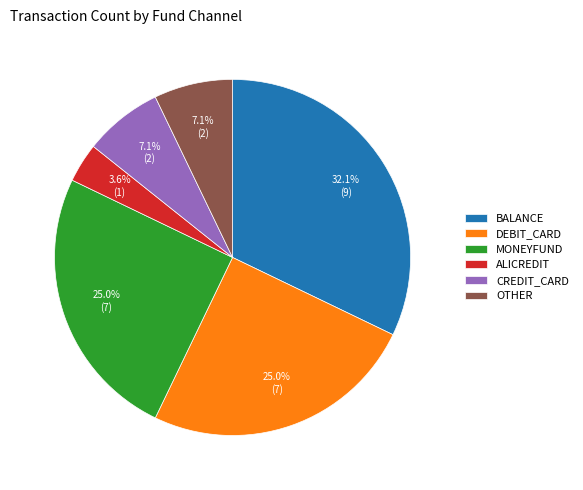

Between ALICREDIT and BALANCE, which is larger?

BALANCE